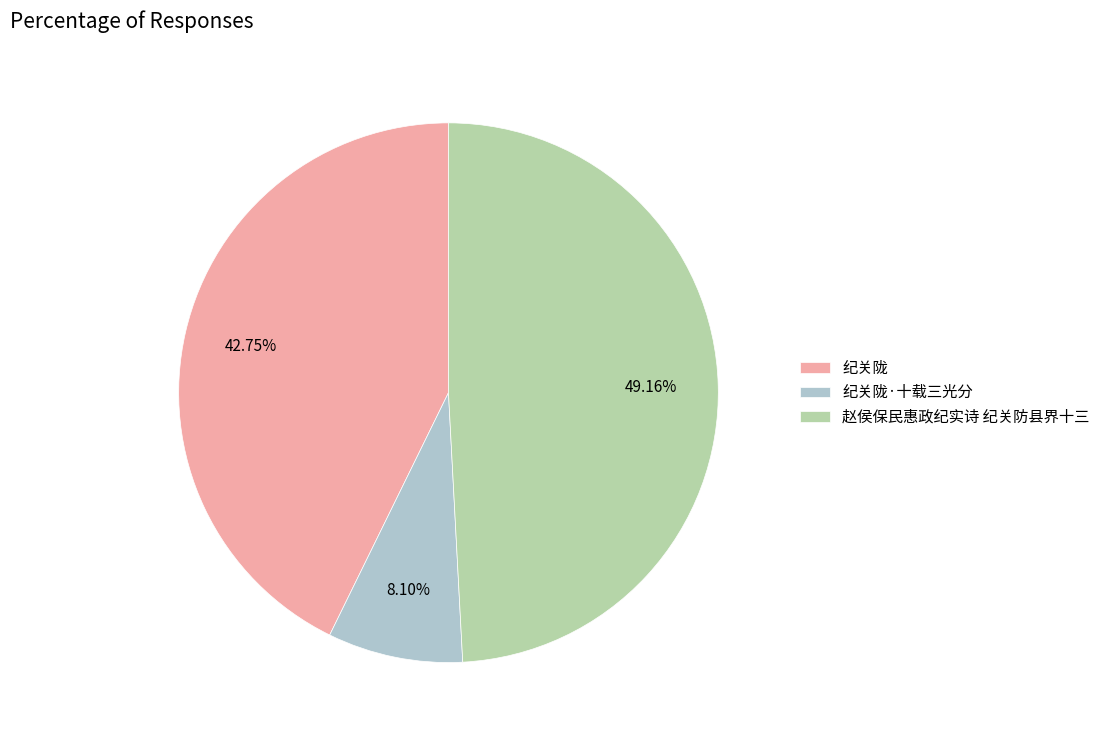

The 纪关陇·十载三光分 slice represents 1% of the pie. True or false?

False